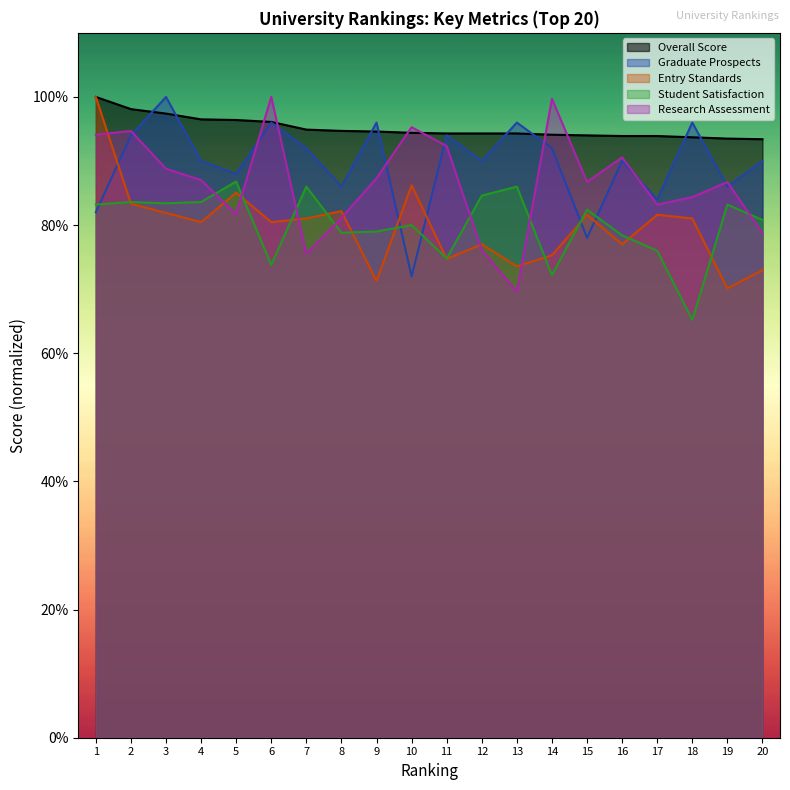

Which has a higher value, 4 or 17?

4